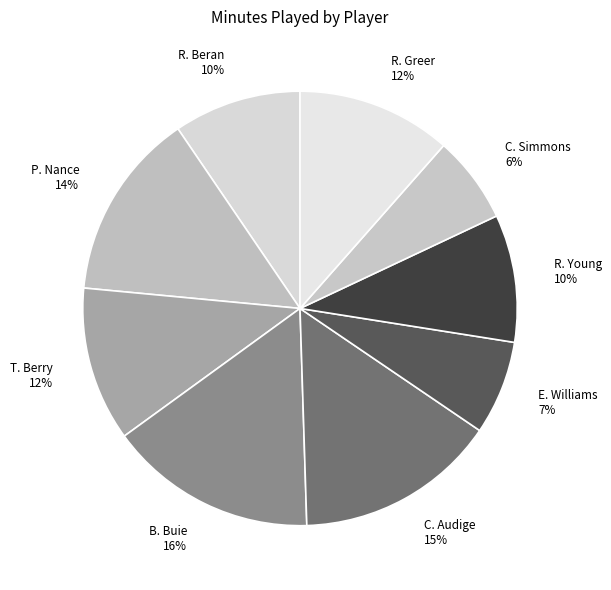

To the nearest percent, what is the combined percentage of R. Greer 12% and C. Simmons 6%?

18%